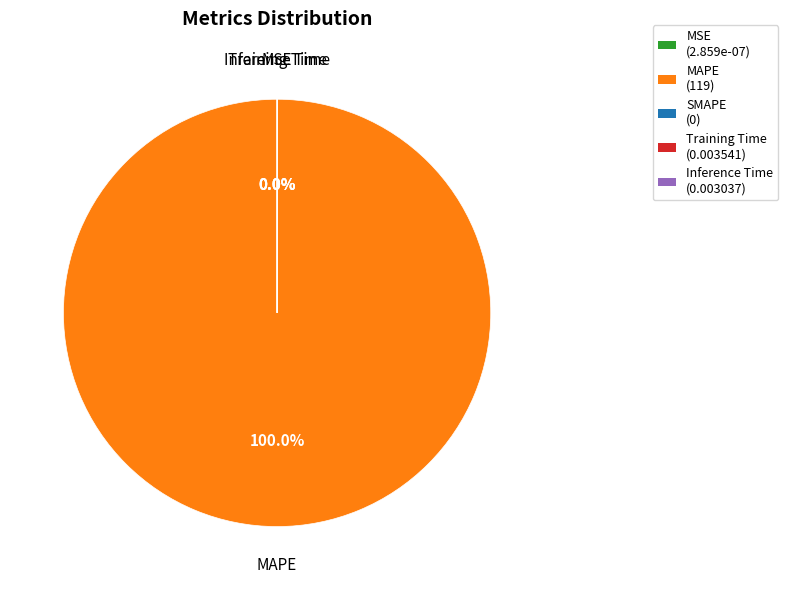

How much of the chart is everything except Inference Time?

100.0%